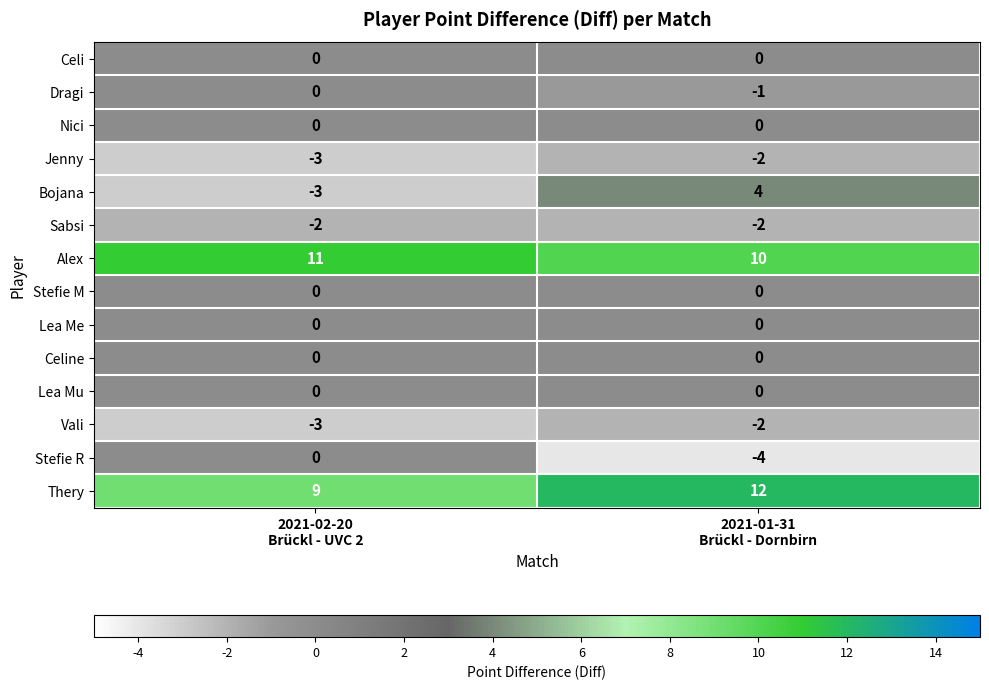

What is the total value across all series at 2021-01-31
Brückl - Dornbirn?

15